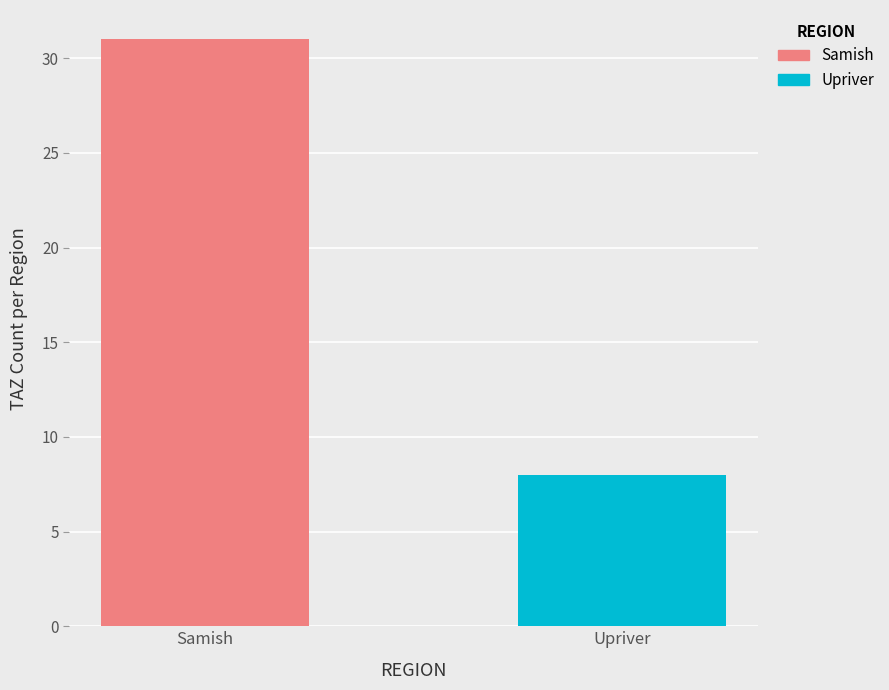

List the series in order of their peak value, lowest first.

Upriver, Samish